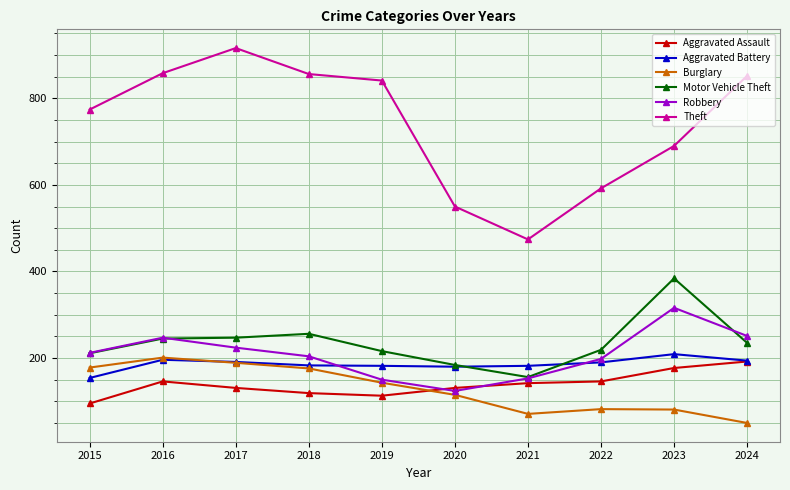

At which label does Theft first exceed 841?

2016